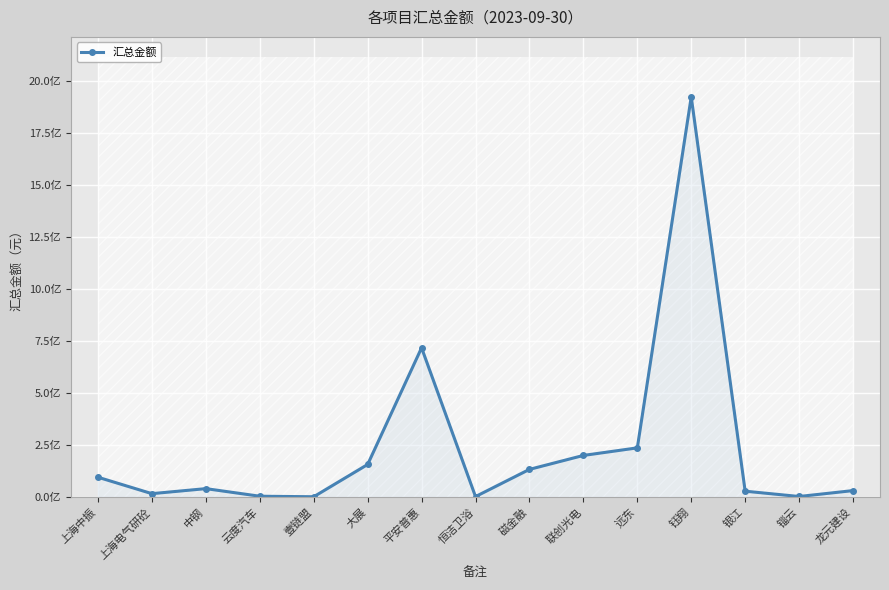

Does the chart display data point markers on the line(s)?

Yes